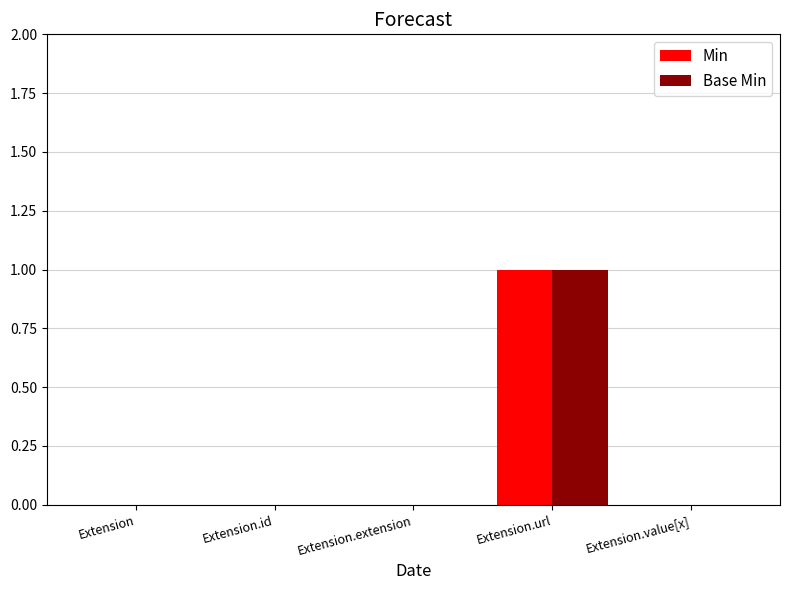

How many distinct data groups are displayed?

2